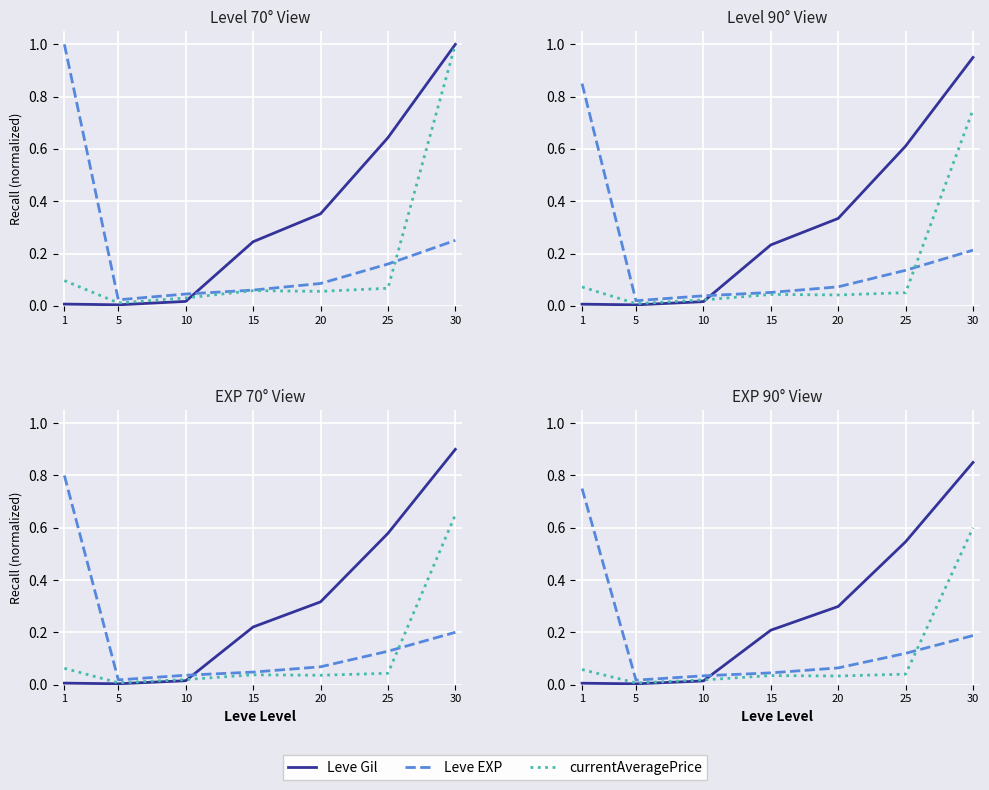

List the series in order of their peak value, lowest first.

currentAveragePrice, Leve EXP, Leve Gil